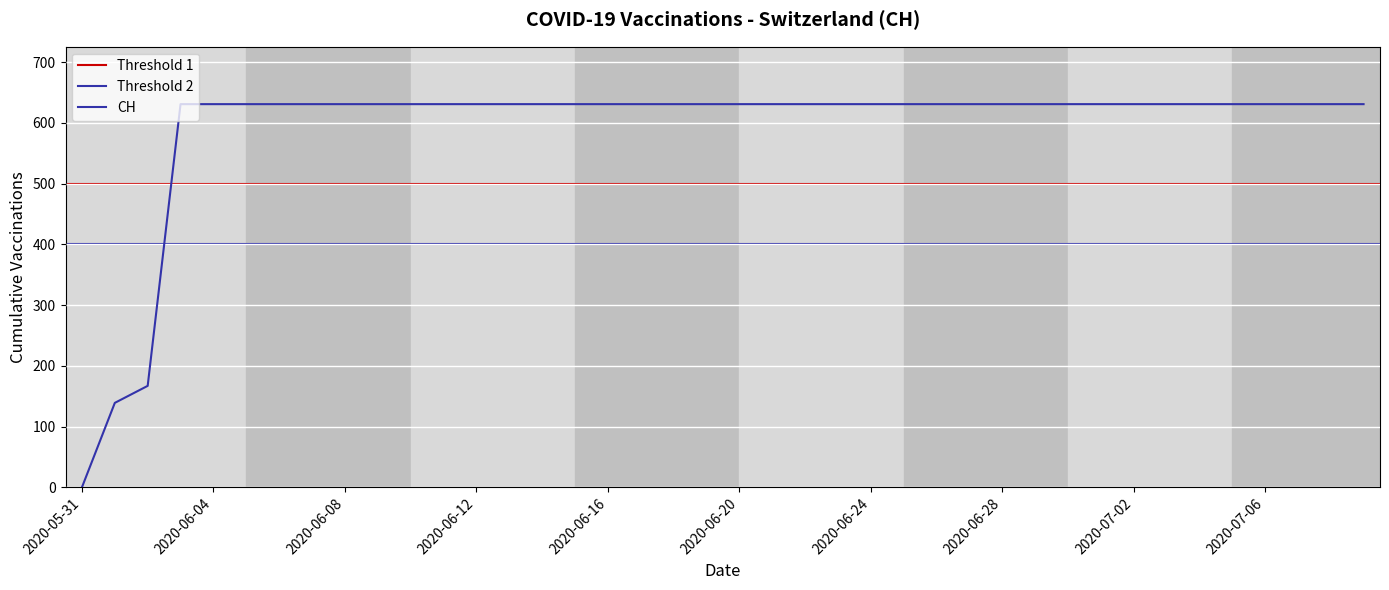

What is the difference between the second highest and second lowest values?

492